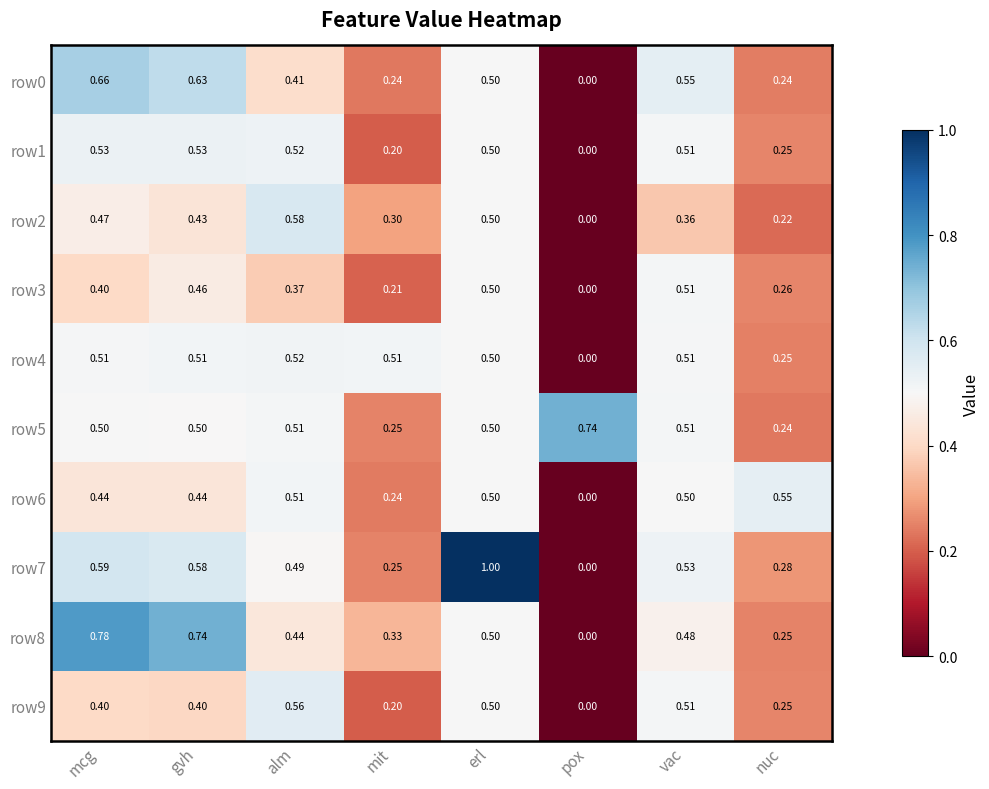

At which category does the chart reach its minimum across all series?

pox